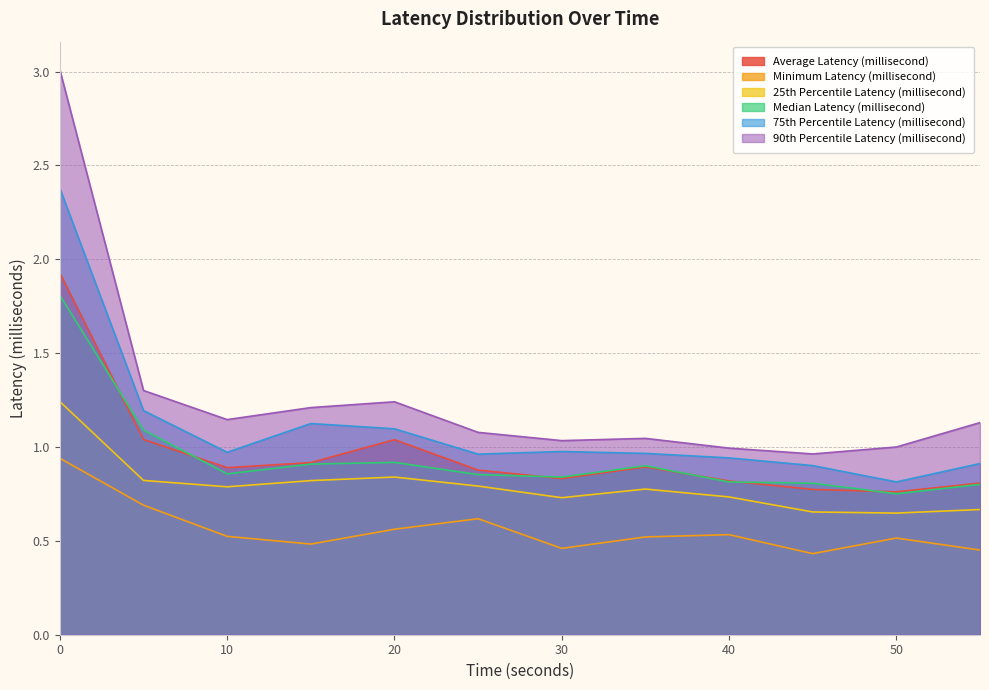

True or false: 25th Percentile Latency (millisecond) has a value of 1.2 at 0.0.

True